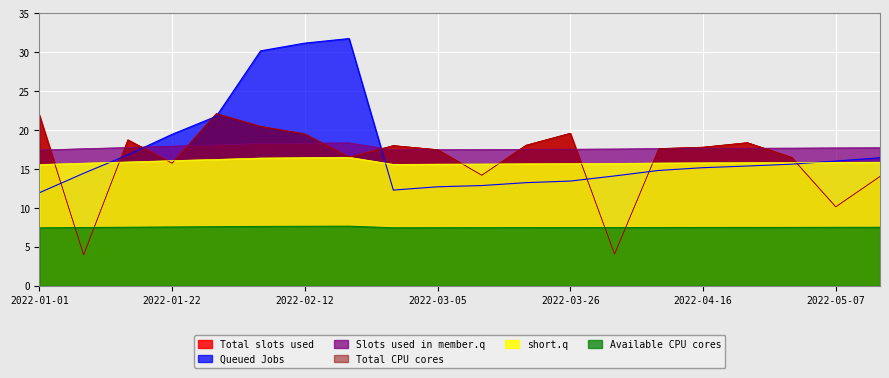

Reading right to left, extract all data points from this chart.

col_3 (y1): 2022-05-14=14.0	2022-05-07=10.1	2022-04-30=16.5	2022-04-23=18.4	2022-04-16=17.8	2022-04-09=17.6	2022-04-02=4.1	2022-03-26=19.6	2022-03-19=18.1	2022-03-12=14.2	2022-03-05=17.5	2022-02-26=18.0	2022-02-19=16.5	2022-02-12=19.5	2022-02-05=20.5	2022-01-29=22.1	2022-01-22=15.7	2022-01-15=18.7	2022-01-08=4.0	2022-01-01=21.9
col_6 (y2): 2022-05-14=16.5	2022-05-07=16.0	2022-04-30=15.6	2022-04-23=15.4	2022-04-16=15.2	2022-04-09=14.8	2022-04-02=14.1	2022-03-26=13.5	2022-03-19=13.2	2022-03-12=12.9	2022-03-05=12.7	2022-02-26=12.3	2022-02-19=31.8	2022-02-12=31.2	2022-02-05=30.2	2022-01-29=21.8	2022-01-22=19.5	2022-01-15=16.8	2022-01-08=14.4	2022-01-01=12.0
col_7 (y3): 2022-05-14=17.7	2022-05-07=17.7	2022-04-30=17.7	2022-04-23=17.7	2022-04-16=17.7	2022-04-09=17.6	2022-04-02=17.6	2022-03-26=17.5	2022-03-19=17.5	2022-03-12=17.5	2022-03-05=17.5	2022-02-26=17.5	2022-02-19=18.4	2022-02-12=18.3	2022-02-05=18.3	2022-01-29=18.1	2022-01-22=17.9	2022-01-15=17.8	2022-01-08=17.6	2022-01-01=17.4
col_15 (y4): 2022-05-14=14.0	2022-05-07=10.1	2022-04-30=16.5	2022-04-23=18.4	2022-04-16=17.8	2022-04-09=17.6	2022-04-02=4.1	2022-03-26=19.6	2022-03-19=18.1	2022-03-12=14.2	2022-03-05=17.5	2022-02-26=18.0	2022-02-19=16.5	2022-02-12=19.5	2022-02-05=20.5	2022-01-29=22.1	2022-01-22=15.7	2022-01-15=18.7	2022-01-08=4.0	2022-01-01=21.9
col_19 (y5): 2022-05-14=15.9	2022-05-07=15.9	2022-04-30=15.8	2022-04-23=15.8	2022-04-16=15.8	2022-04-09=15.8	2022-04-02=15.7	2022-03-26=15.7	2022-03-19=15.7	2022-03-12=15.6	2022-03-05=15.6	2022-02-26=15.6	2022-02-19=16.5	2022-02-12=16.5	2022-02-05=16.4	2022-01-29=16.2	2022-01-22=16.1	2022-01-15=15.9	2022-01-08=15.8	2022-01-01=15.6
col_20 (y6): 2022-05-14=7.5	2022-05-07=7.5	2022-04-30=7.5	2022-04-23=7.5	2022-04-16=7.5	2022-04-09=7.5	2022-04-02=7.5	2022-03-26=7.5	2022-03-19=7.5	2022-03-12=7.5	2022-03-05=7.5	2022-02-26=7.4	2022-02-19=7.7	2022-02-12=7.6	2022-02-05=7.6	2022-01-29=7.6	2022-01-22=7.5	2022-01-15=7.5	2022-01-08=7.5	2022-01-01=7.4